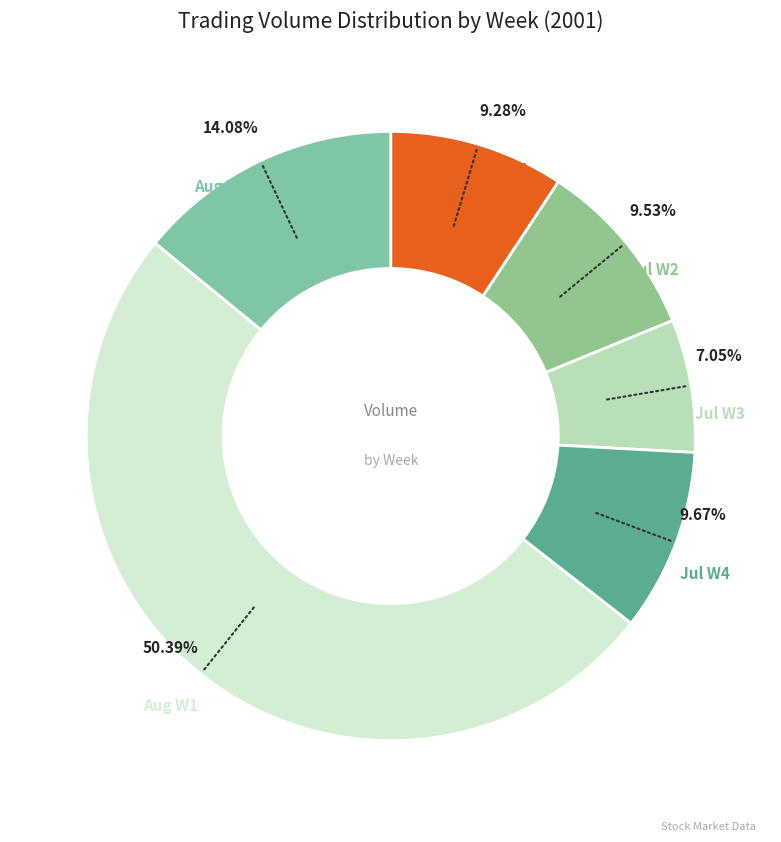

What is the majority slice?

Aug W1